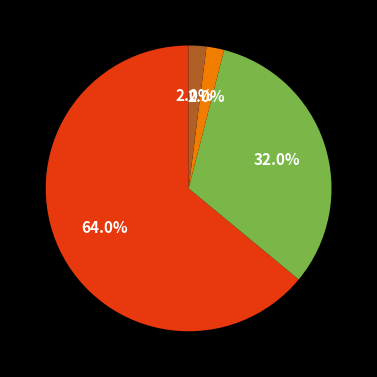

Is there a majority slice in this chart?

Yes